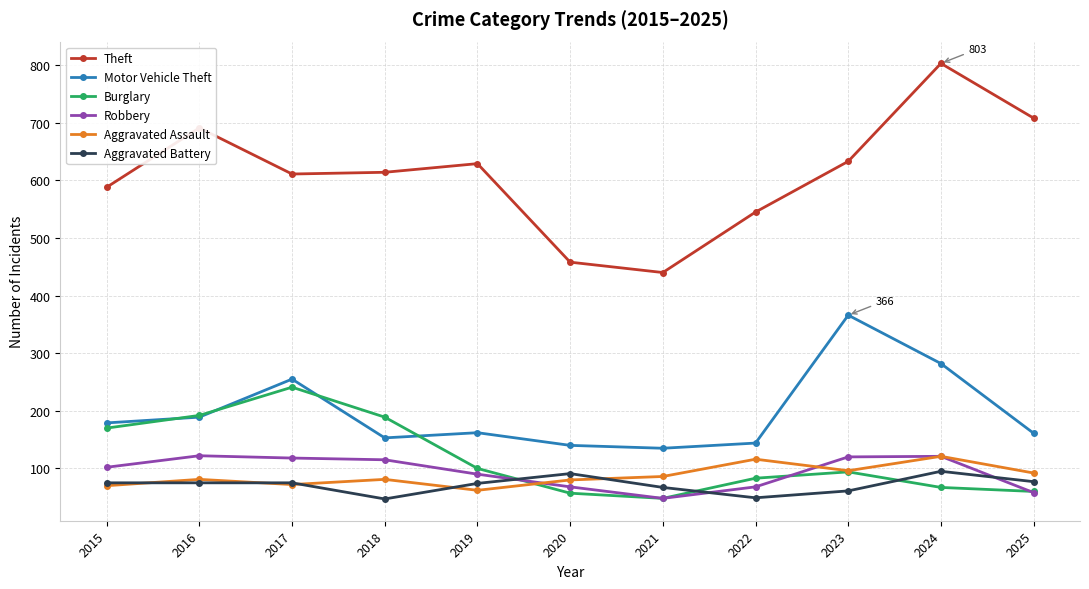

Does the chart display data point markers on the line(s)?

Yes